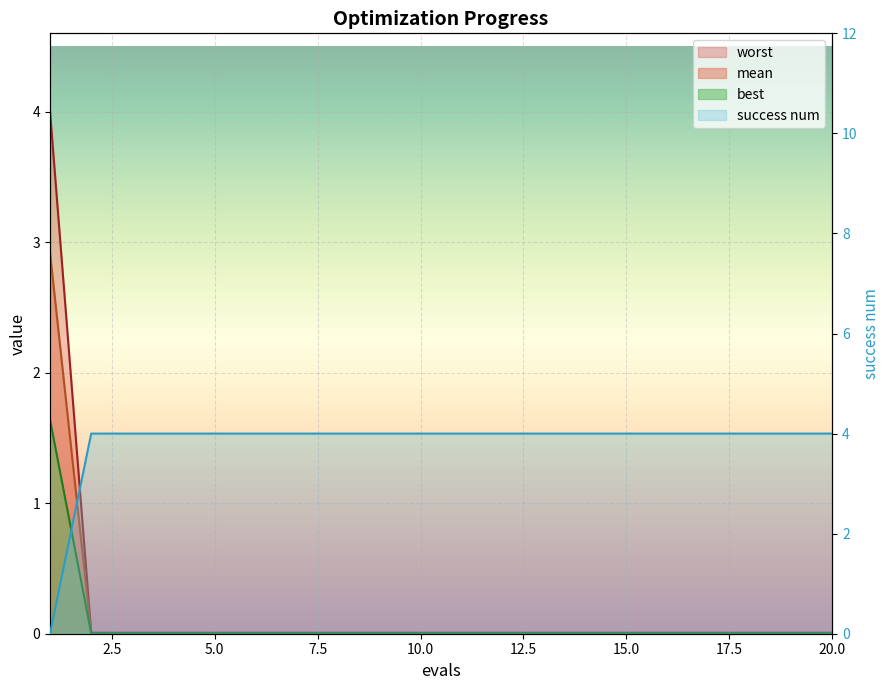

True or false: best line and worst line cross at least once.

False